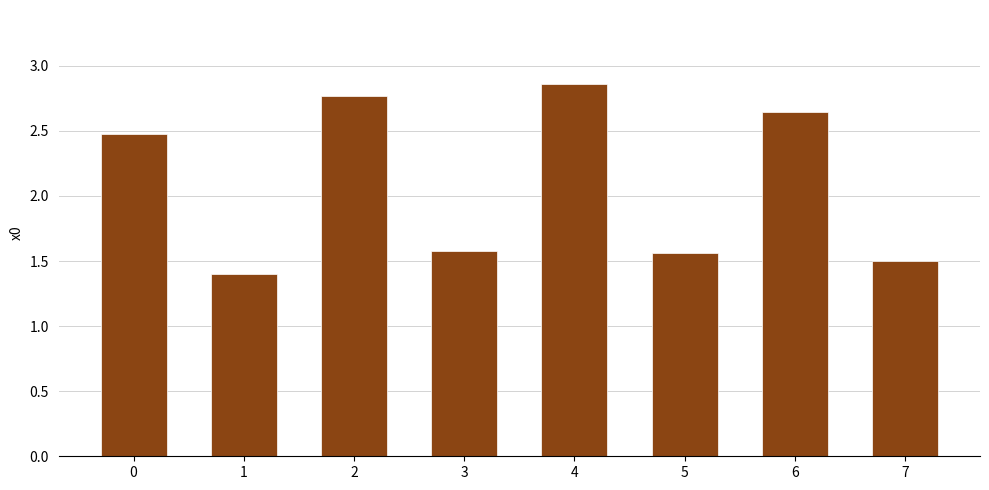

Which label corresponds to the largest value in the chart?

4